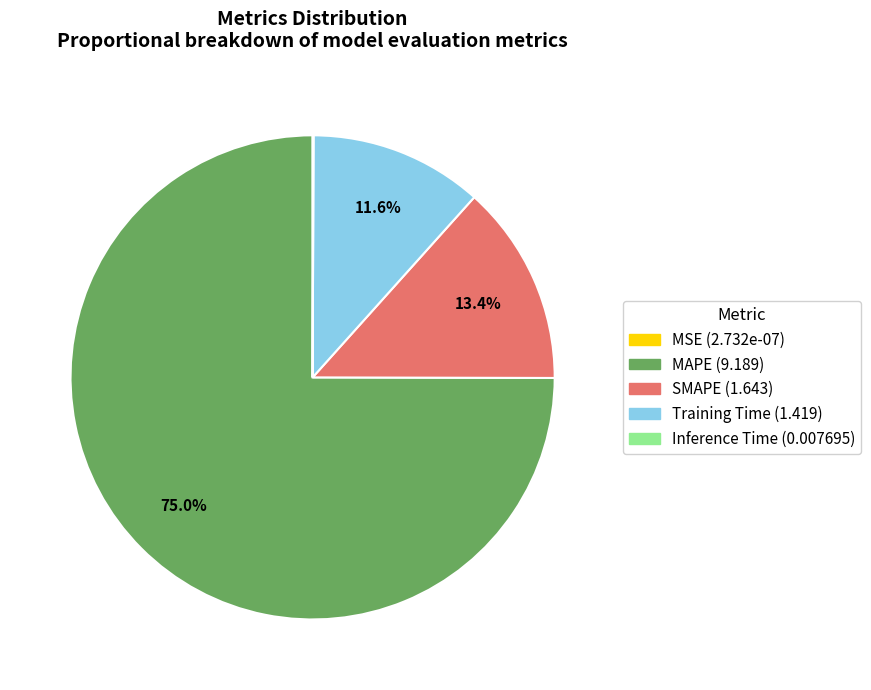

Does SMAPE represent more than half of the total?

No